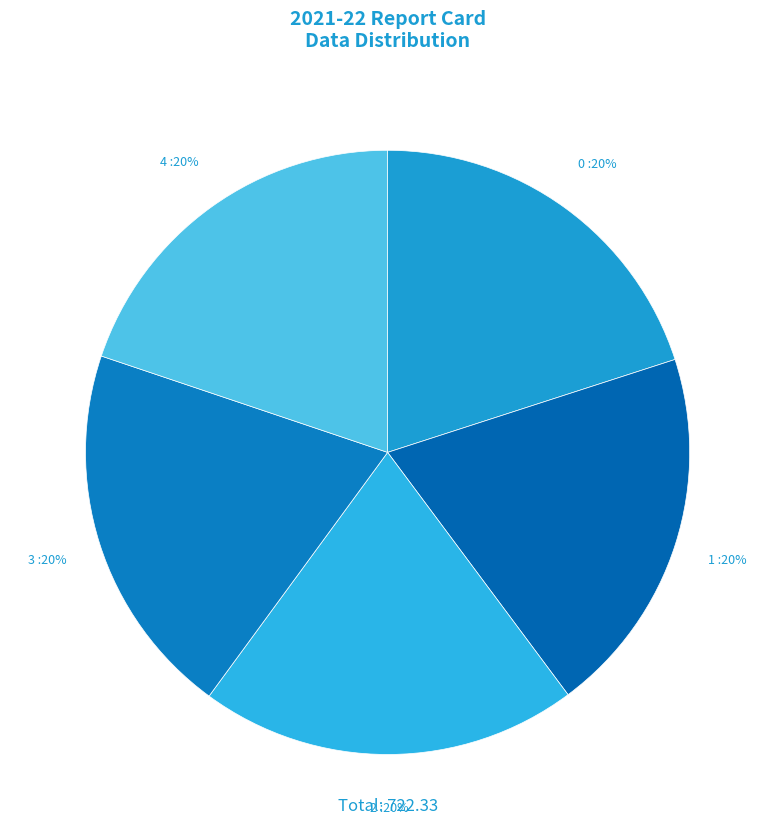

To the nearest percent, what is the combined percentage of 4 and 0?

40%